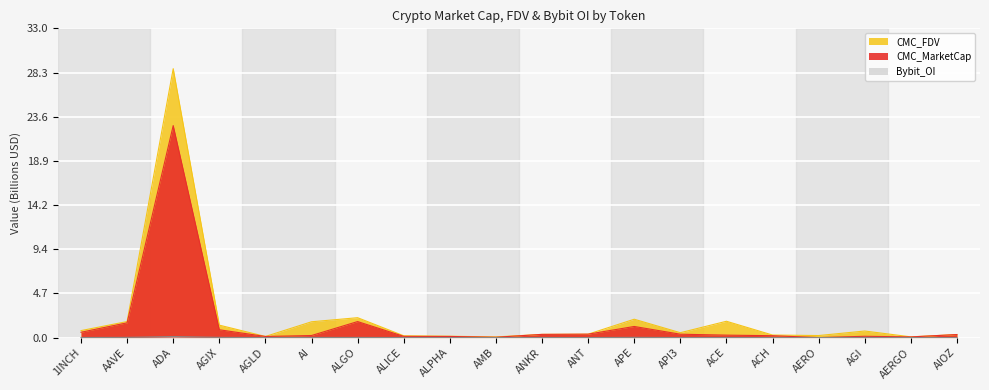

What is the maximum value shown in the chart?

28.7